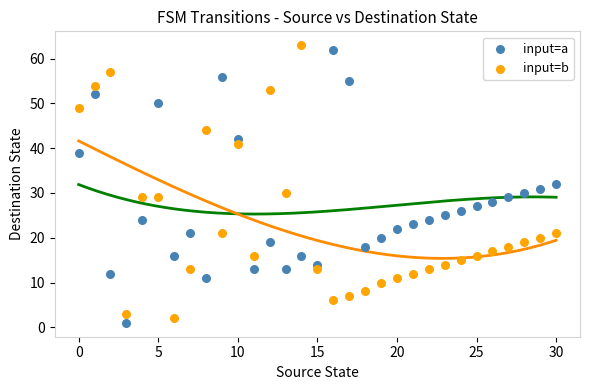

Which series reaches the minimum Y coordinate?

input=a